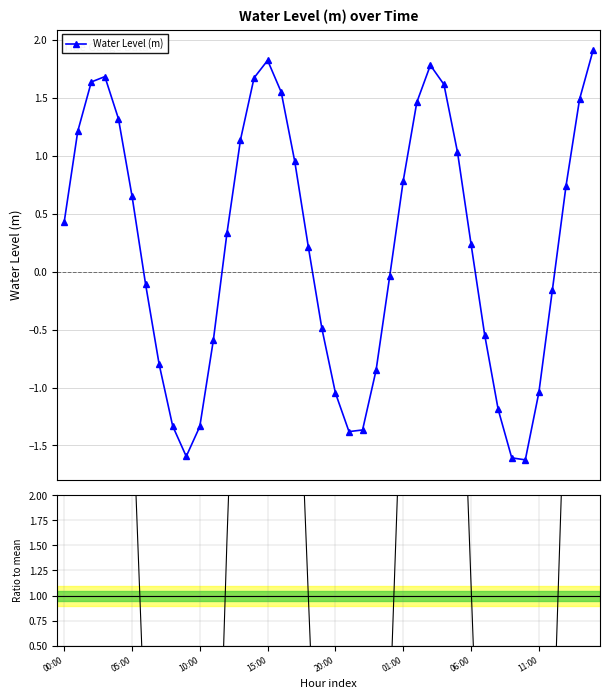

How many interior local peaks does the Water Level (m) series have?

3